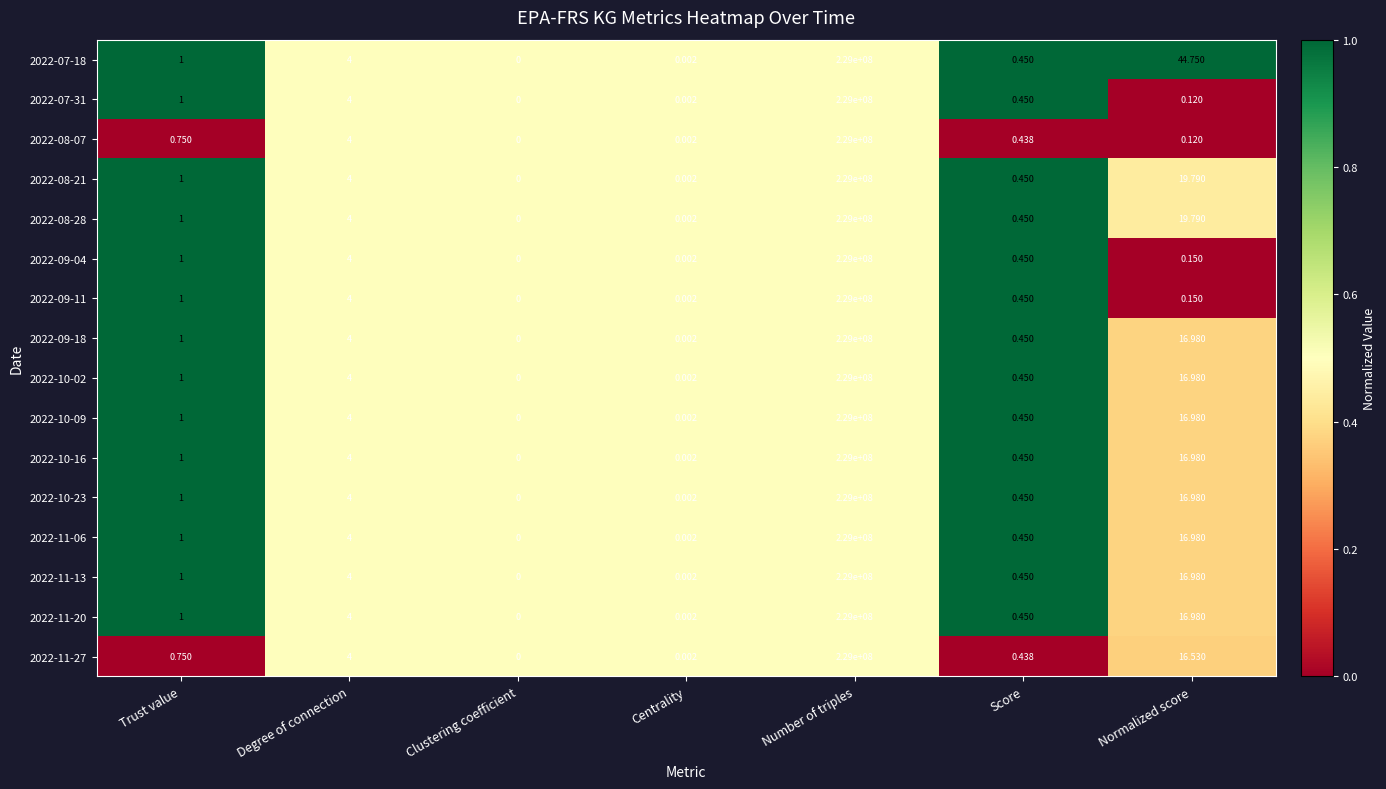

At which label is 2022-08-07 closest to 114500000?

Degree of connection